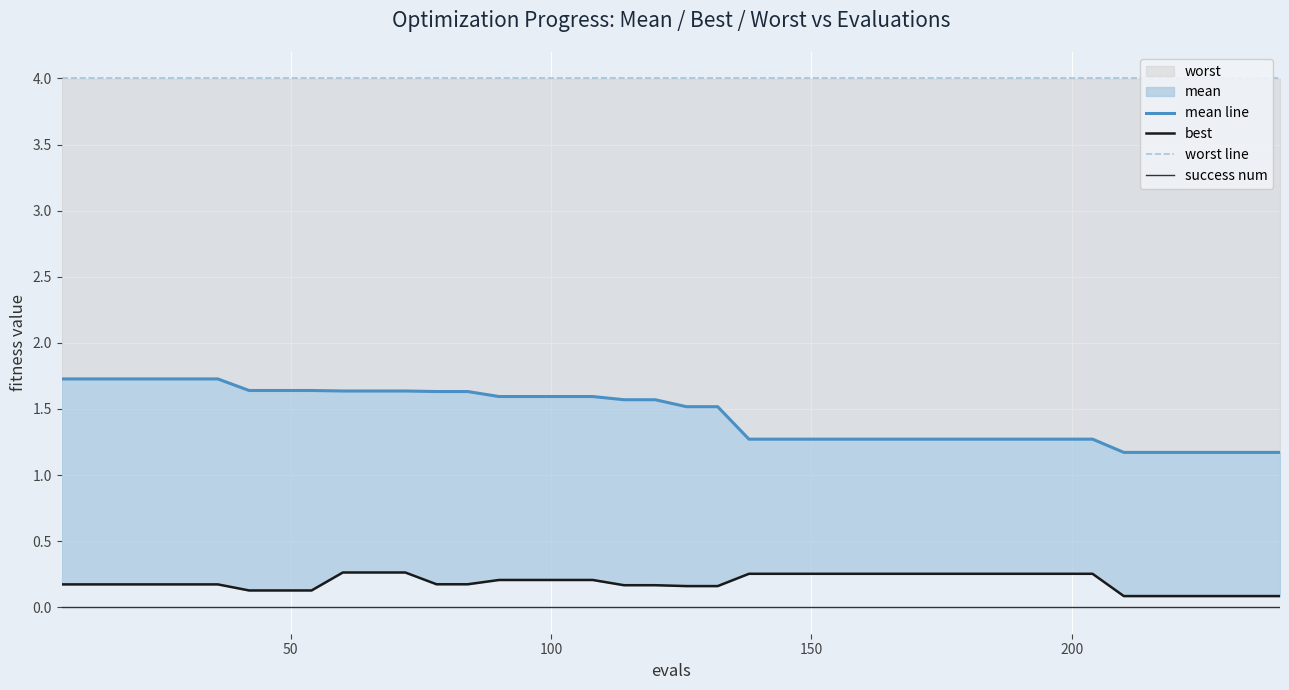

True or false: mean line and worst line cross at least once.

False